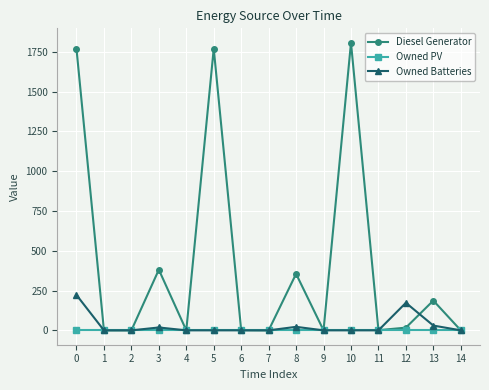

What is the greatest value displayed?

1807